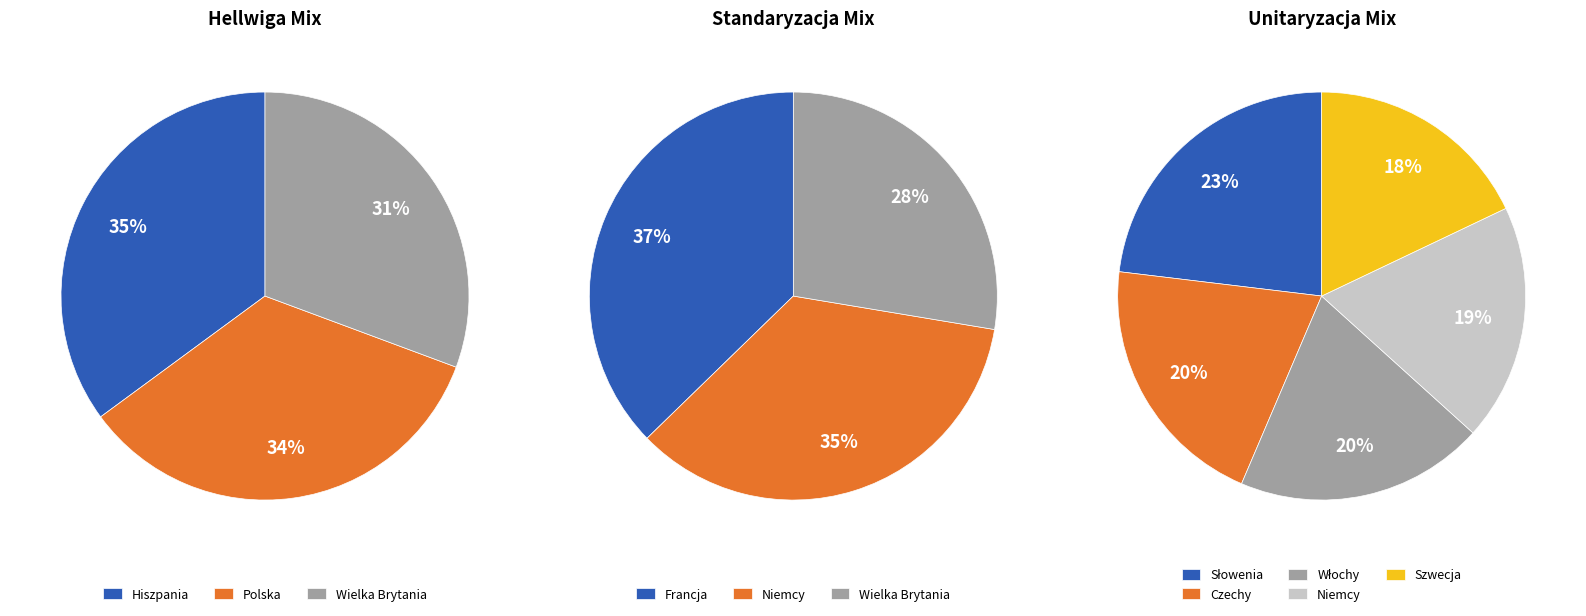

Is there a majority slice in this chart?

No